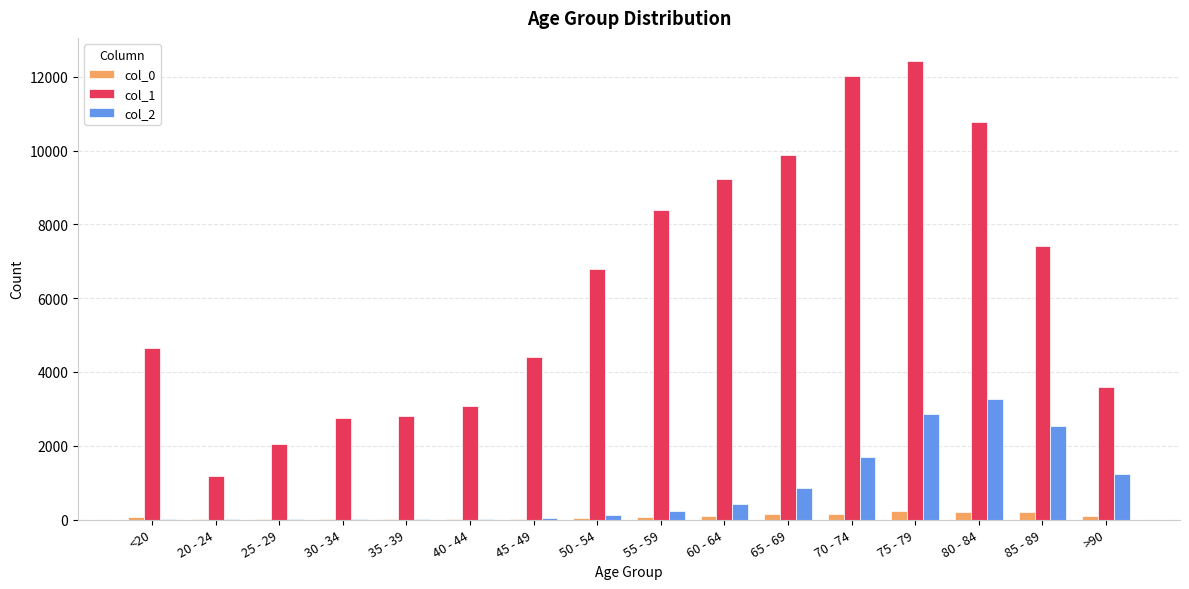

At which category is the sum across all series the highest?

75 - 79